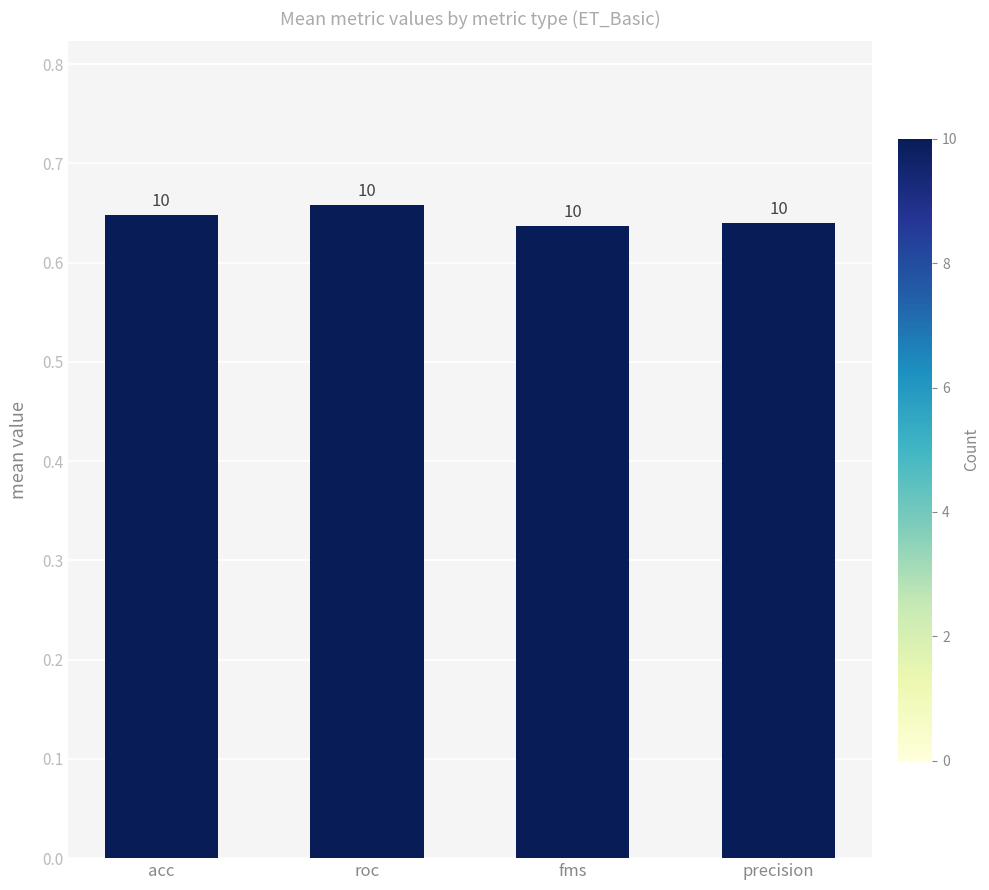

At which category does the chart reach its peak across all series?

roc